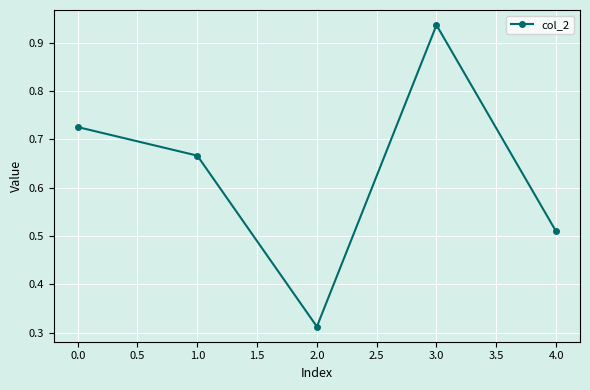

List the labels in order of value, largest first.

3.0, 0.0, 1.0, 4.0, 2.0